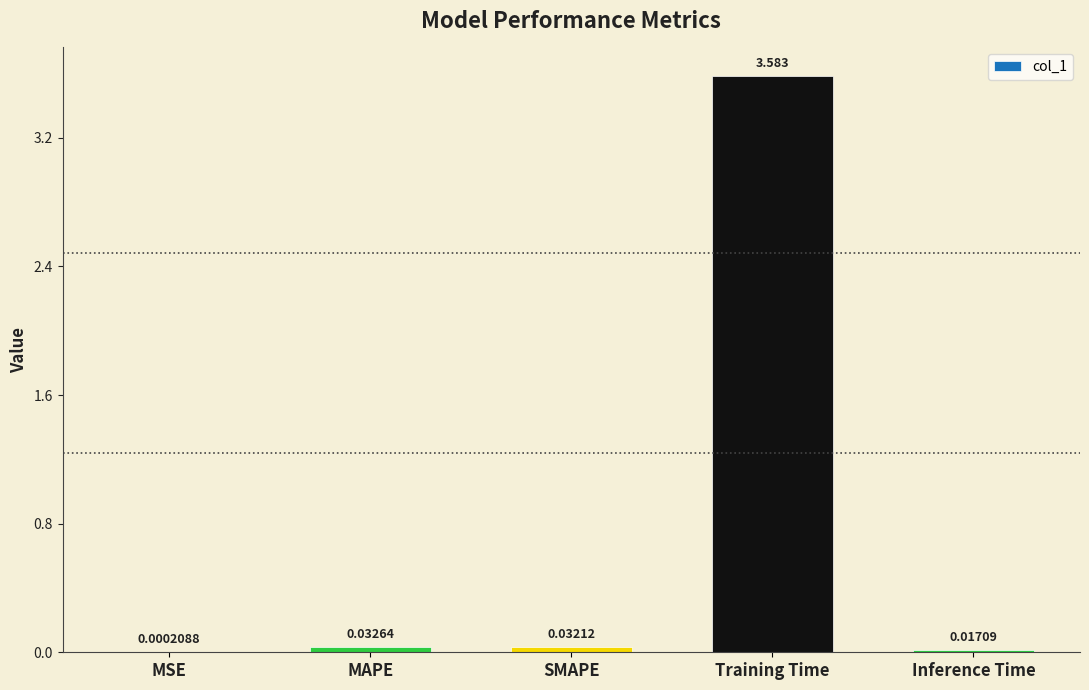

Which has a higher value, MAPE or MSE?

MAPE